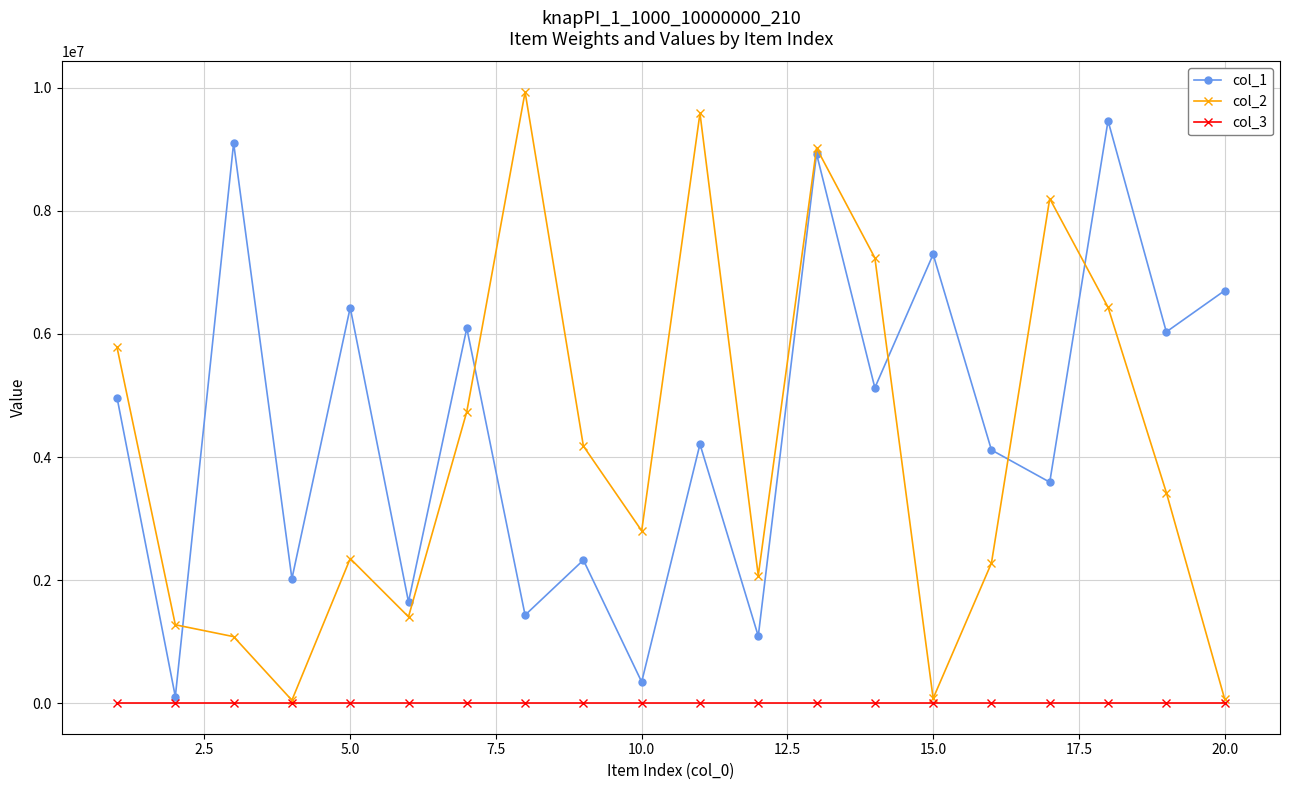

At how many categories does at least one series exceed 966887?

20